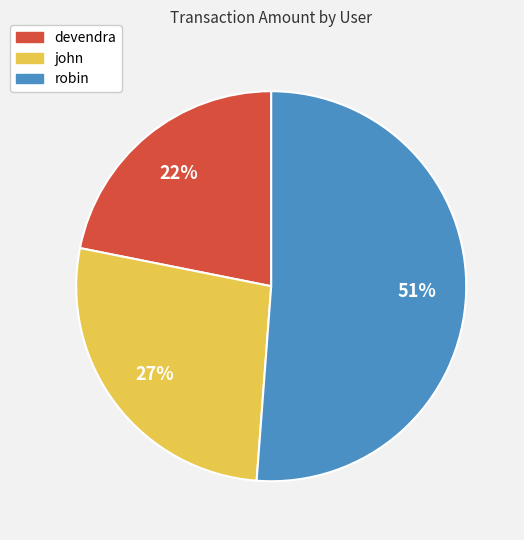

What is the smallest slice in the pie chart?

devendra